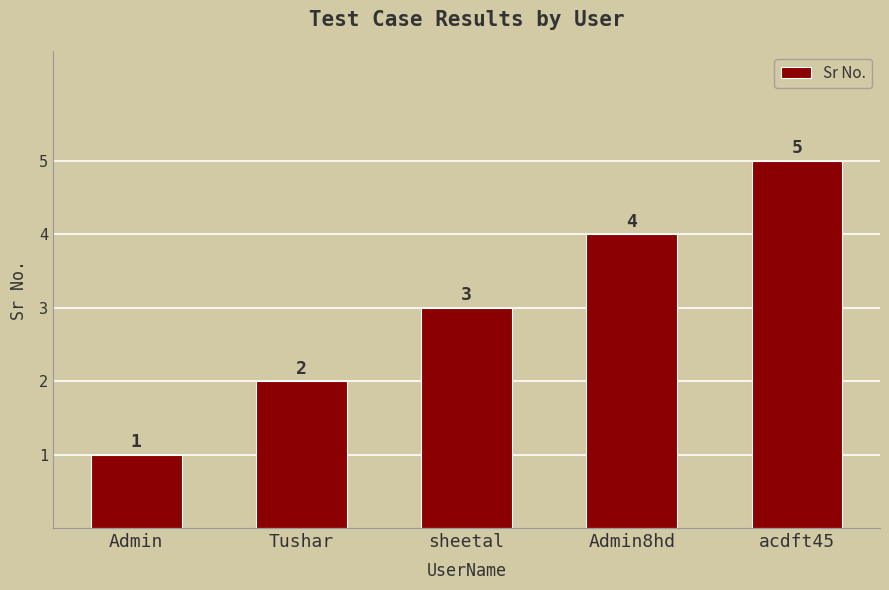

What is the value of the 5th bar from the left?

5